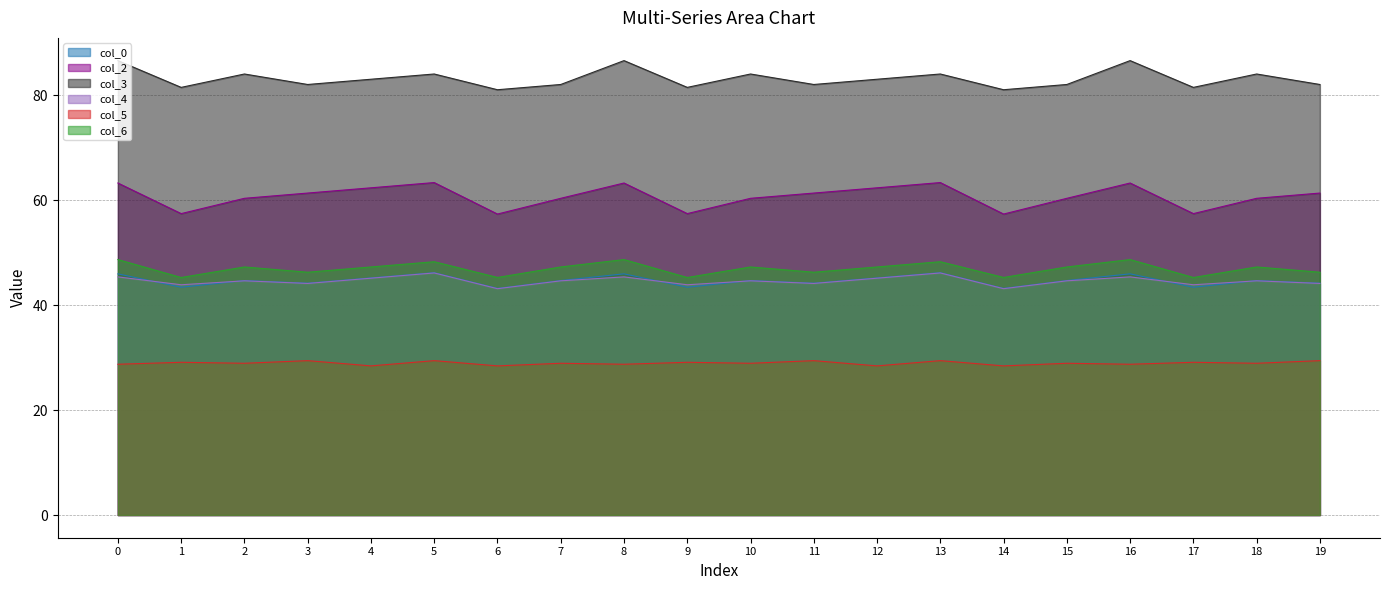

What are all the series names shown in the legend?

col_0, col_2, col_3, col_4, col_5, col_6